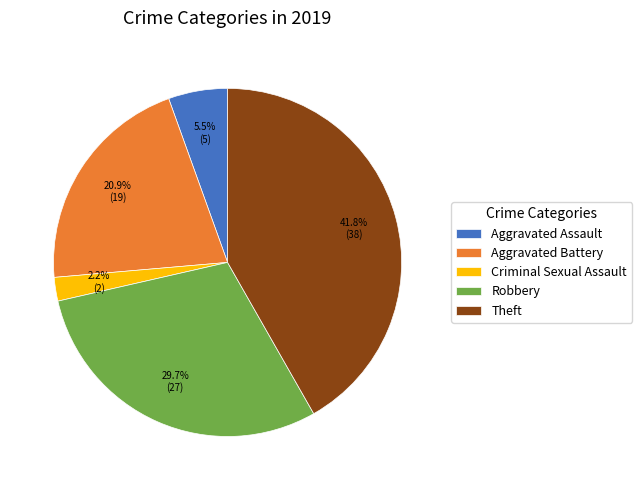

What percentage is the Theft slice, to the nearest percent?

42%